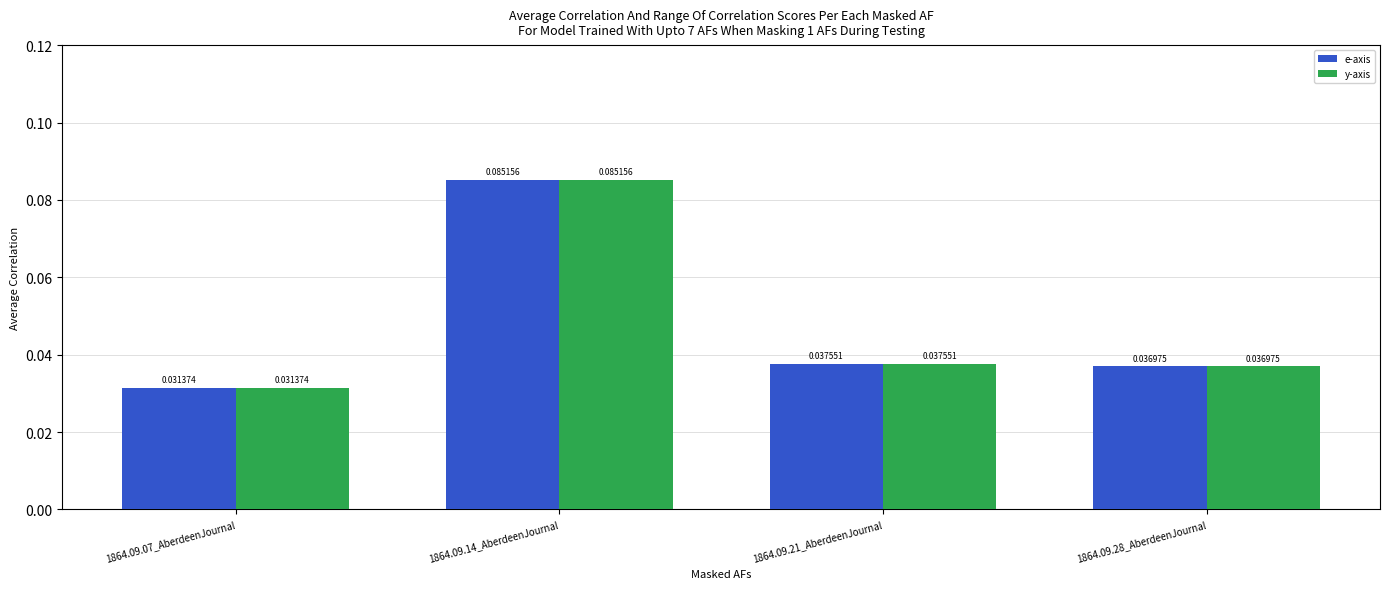

Count the y-axis values in the range 0 to 1.

4